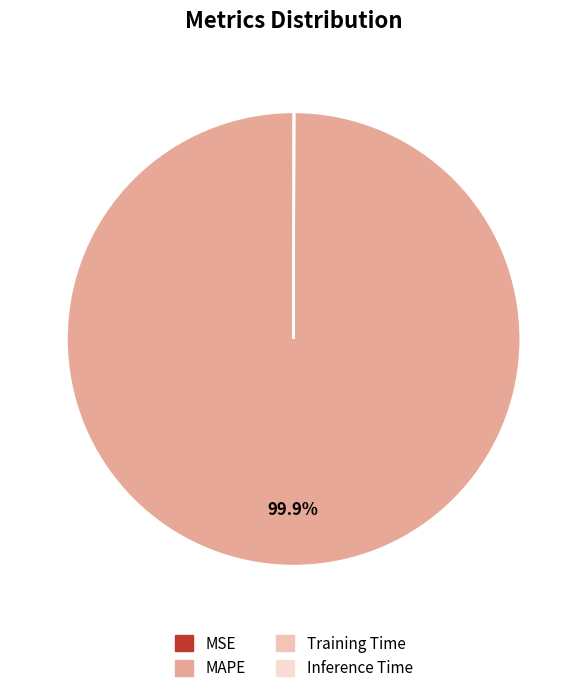

What is the smallest slice in the pie chart?

MSE